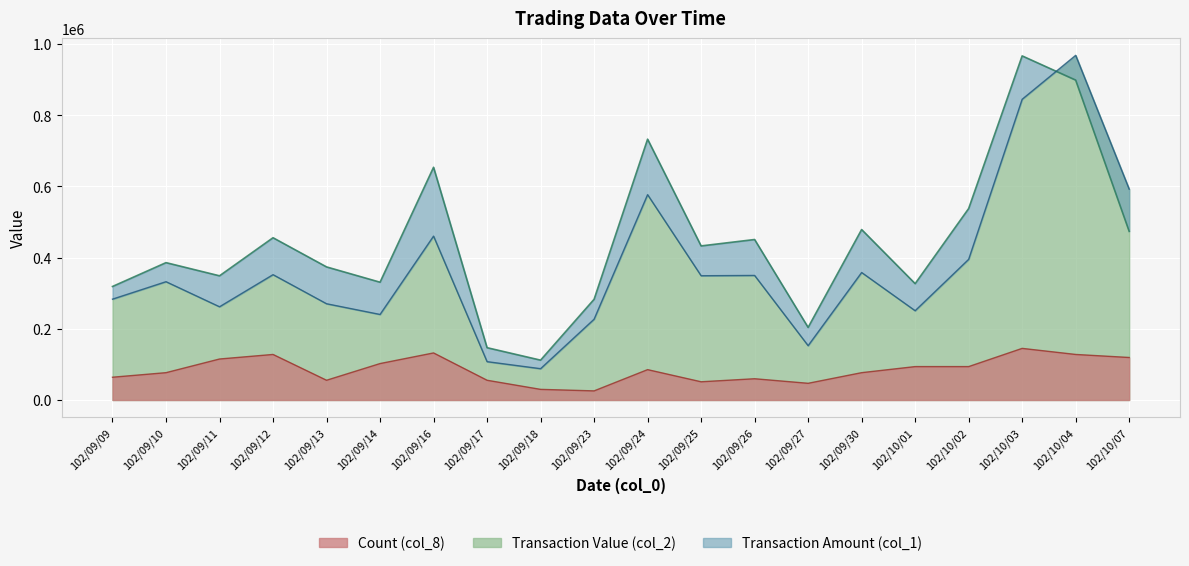

What is the sum of the Transaction Value (col_2) values at 102/09/12 and 102/10/02?

747420.0